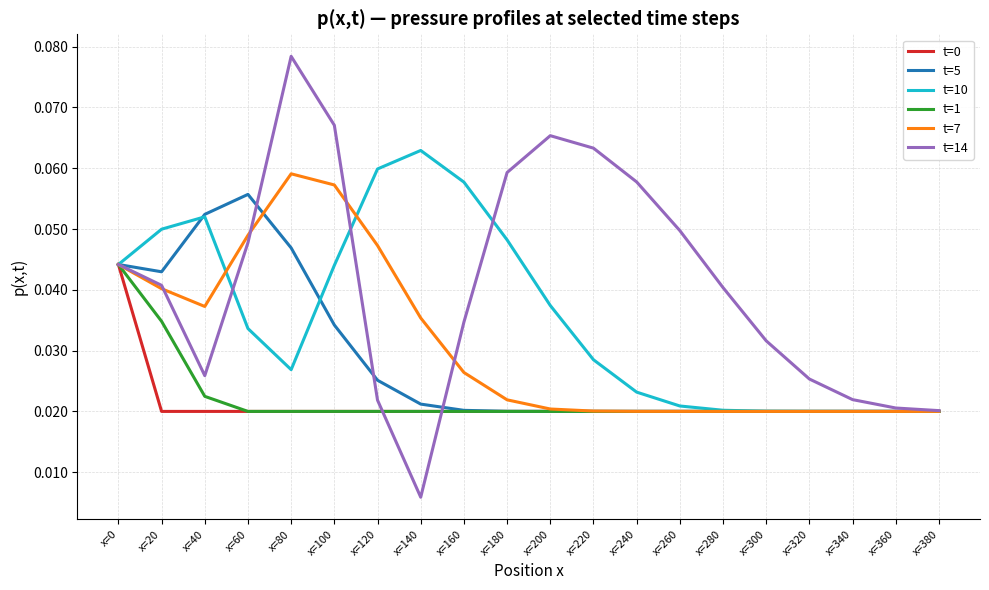

Which series has the widest spread of values?

t=14